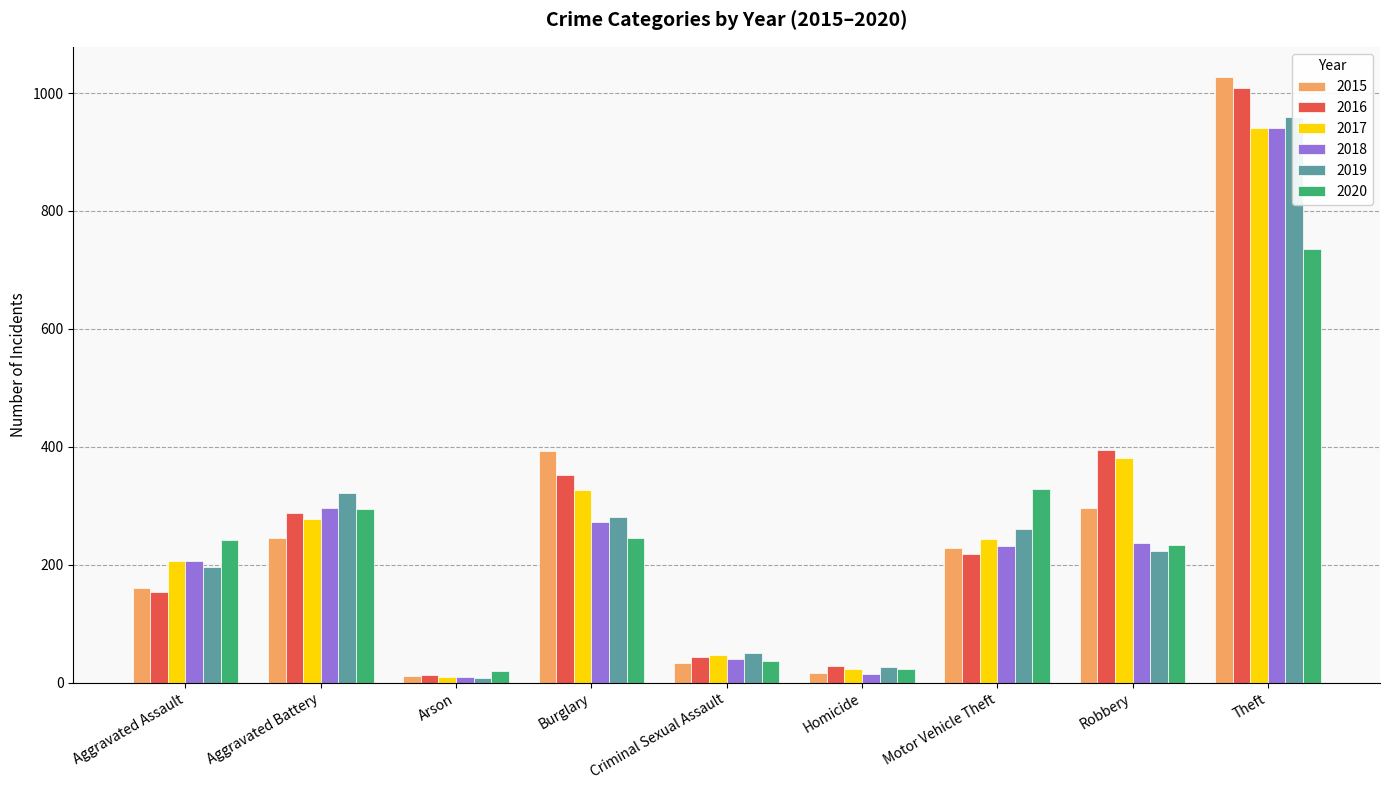

Where does the 2016 series first go above 218?

Aggravated Battery